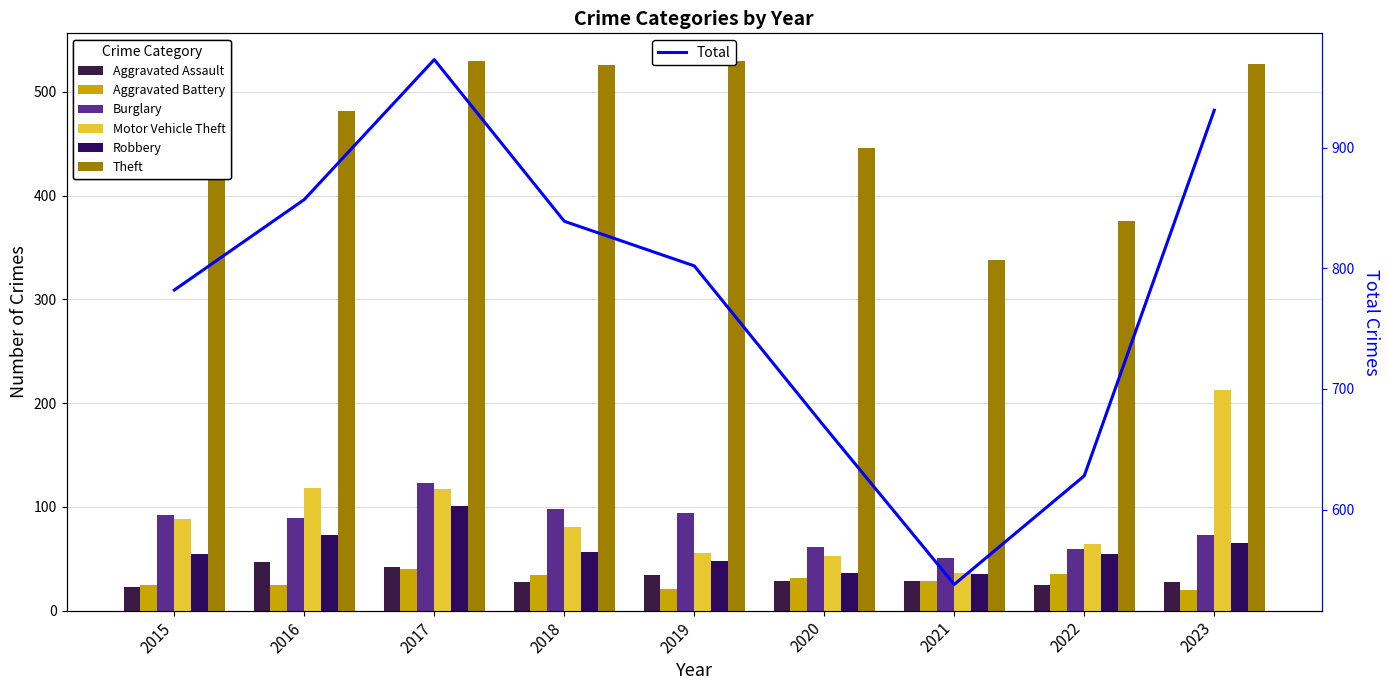

Is the value of Motor Vehicle Theft at 2016 greater than the value of Burglary at 2018?

Yes